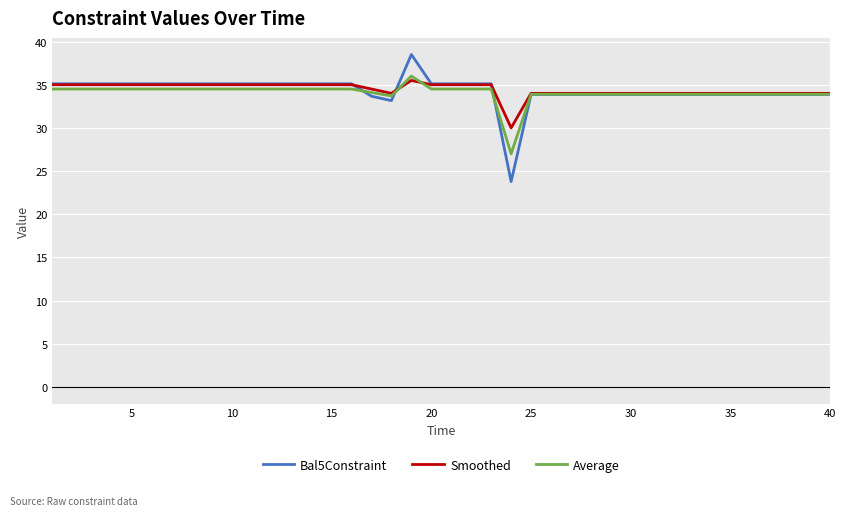

What is the smallest value displayed?

23.8